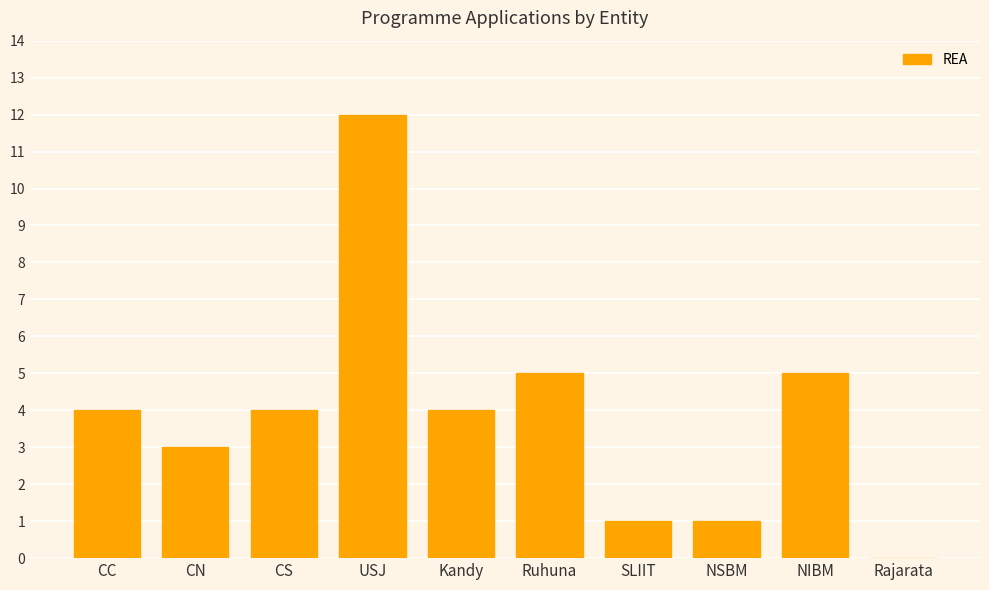

What is the sum of the values at Rajarata and CS?

4